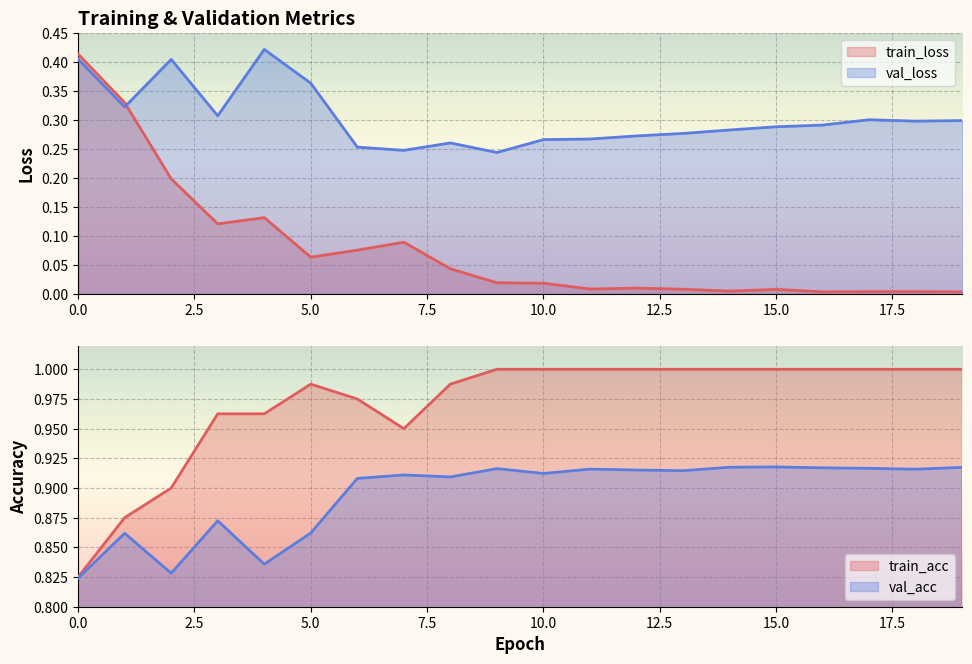

In val_acc, how many points are higher than both neighbors (excluding endpoints)?

6